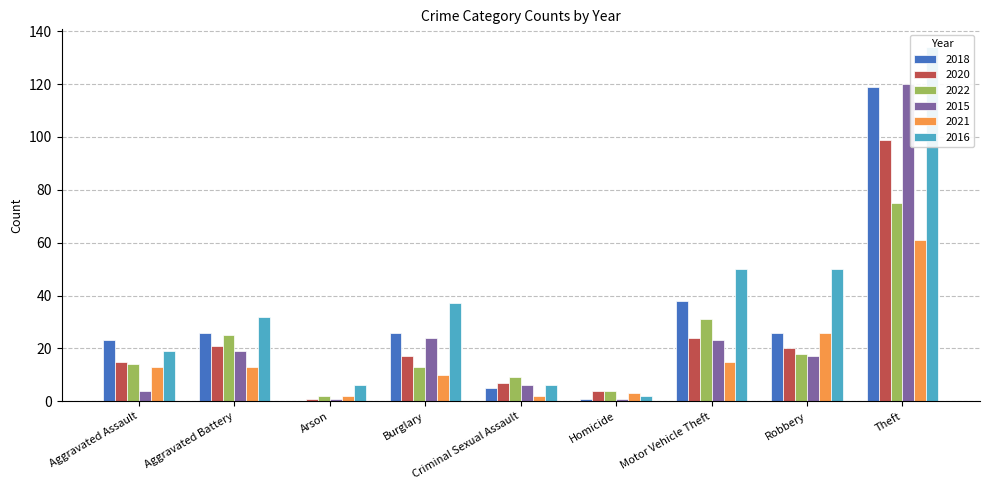

Are the bars grouped side by side (vs. stacked)?

Yes